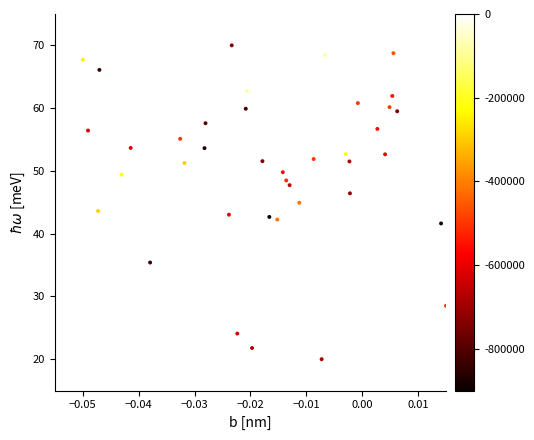

What is the range of Y values (max minus min)?

50.0